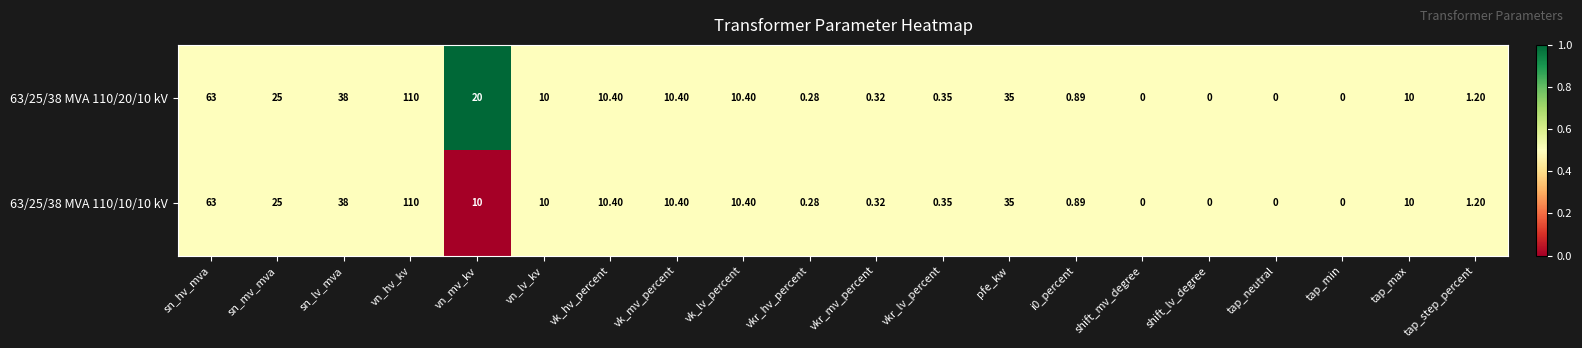

Is the value of 63/25/38 MVA 110/20/10 kV at tap_neutral greater than the value of 63/25/38 MVA 110/10/10 kV at pfe_kw?

No